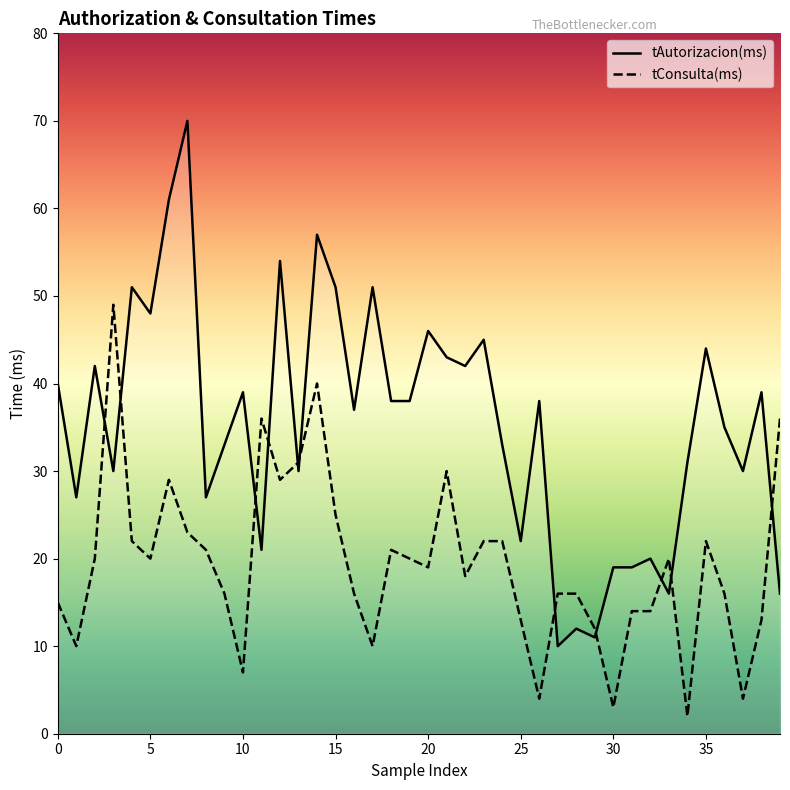

True or false: tAutorizacion(ms) and tConsulta(ms) intersect in this chart.

True